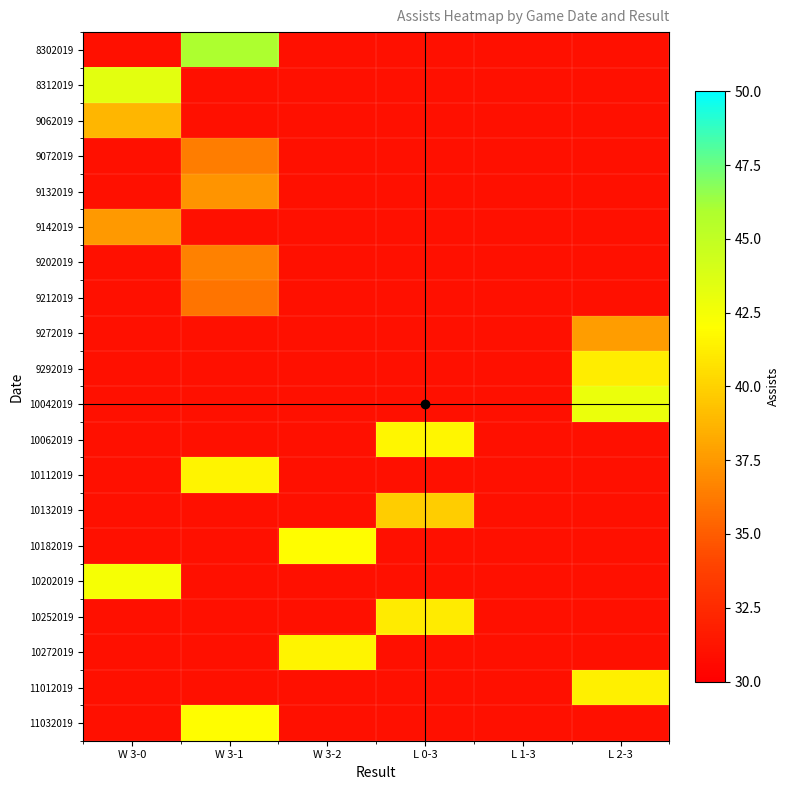

Reading left to right, list all the values displayed in this chart.

8302019: W 3-0=31.0	W 3-1=46.0	W 3-2=31.0	L 0-3=31.0	L 1-3=31.0	L 2-3=31.0
8312019: W 3-0=43.3	W 3-1=31.0	W 3-2=31.0	L 0-3=31.0	L 1-3=31.0	L 2-3=31.0
9062019: W 3-0=38.8	W 3-1=31.0	W 3-2=31.0	L 0-3=31.0	L 1-3=31.0	L 2-3=31.0
9072019: W 3-0=31.0	W 3-1=36.3	W 3-2=31.0	L 0-3=31.0	L 1-3=31.0	L 2-3=31.0
9132019: W 3-0=31.0	W 3-1=37.3	W 3-2=31.0	L 0-3=31.0	L 1-3=31.0	L 2-3=31.0
9142019: W 3-0=37.6	W 3-1=31.0	W 3-2=31.0	L 0-3=31.0	L 1-3=31.0	L 2-3=31.0
9202019: W 3-0=31.0	W 3-1=36.5	W 3-2=31.0	L 0-3=31.0	L 1-3=31.0	L 2-3=31.0
9212019: W 3-0=31.0	W 3-1=36.0	W 3-2=31.0	L 0-3=31.0	L 1-3=31.0	L 2-3=31.0
9272019: W 3-0=31.0	W 3-1=31.0	W 3-2=31.0	L 0-3=31.0	L 1-3=31.0	L 2-3=37.7
9292019: W 3-0=31.0	W 3-1=31.0	W 3-2=31.0	L 0-3=31.0	L 1-3=31.0	L 2-3=41.2
10042019: W 3-0=31.0	W 3-1=31.0	W 3-2=31.0	L 0-3=31.0	L 1-3=31.0	L 2-3=42.9
10062019: W 3-0=31.0	W 3-1=31.0	W 3-2=31.0	L 0-3=41.6	L 1-3=31.0	L 2-3=31.0
10112019: W 3-0=31.0	W 3-1=41.5	W 3-2=31.0	L 0-3=31.0	L 1-3=31.0	L 2-3=31.0
10132019: W 3-0=31.0	W 3-1=31.0	W 3-2=31.0	L 0-3=39.8	L 1-3=31.0	L 2-3=31.0
10182019: W 3-0=31.0	W 3-1=31.0	W 3-2=41.9	L 0-3=31.0	L 1-3=31.0	L 2-3=31.0
10202019: W 3-0=42.4	W 3-1=31.0	W 3-2=31.0	L 0-3=31.0	L 1-3=31.0	L 2-3=31.0
10252019: W 3-0=31.0	W 3-1=31.0	W 3-2=31.0	L 0-3=41.1	L 1-3=31.0	L 2-3=31.0
10272019: W 3-0=31.0	W 3-1=31.0	W 3-2=41.5	L 0-3=31.0	L 1-3=31.0	L 2-3=31.0
11012019: W 3-0=31.0	W 3-1=31.0	W 3-2=31.0	L 0-3=31.0	L 1-3=31.0	L 2-3=41.4
11032019: W 3-0=31.0	W 3-1=41.9	W 3-2=31.0	L 0-3=31.0	L 1-3=31.0	L 2-3=31.0